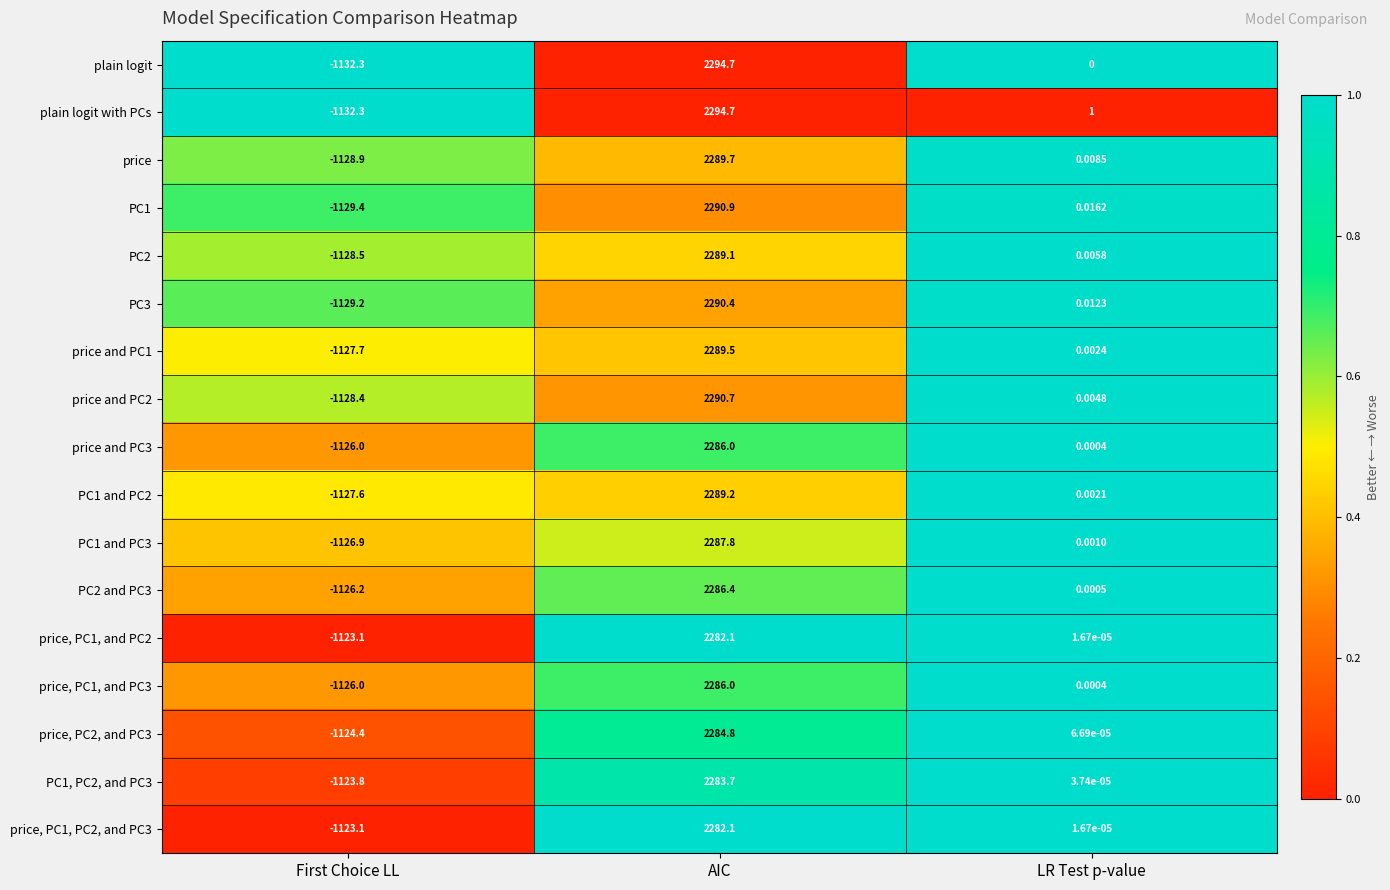

At which label is PC1 and PC3 closest to 580?

LR Test p-value